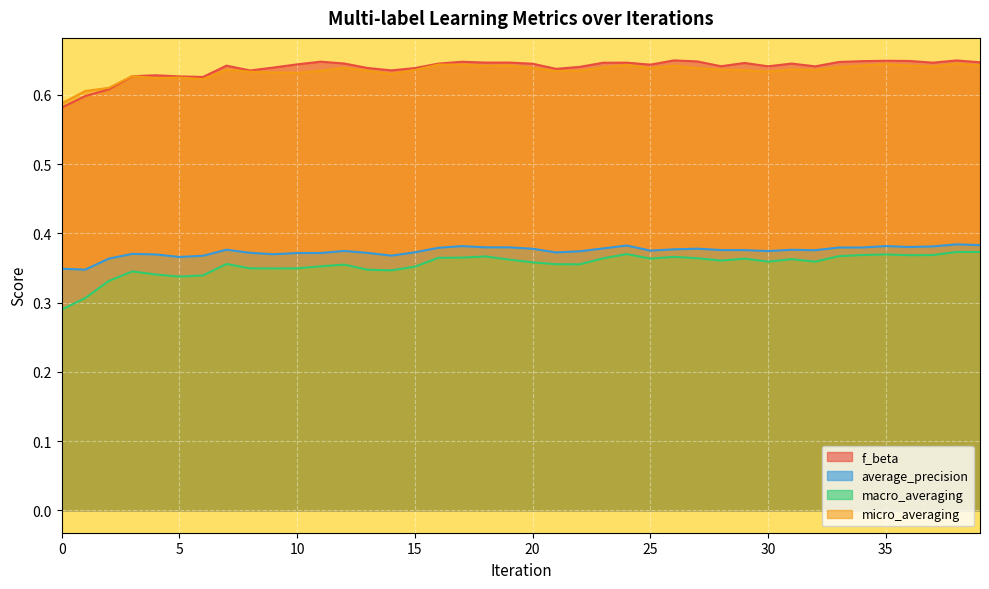

True or false: micro_averaging and average_precision cross at least once.

False